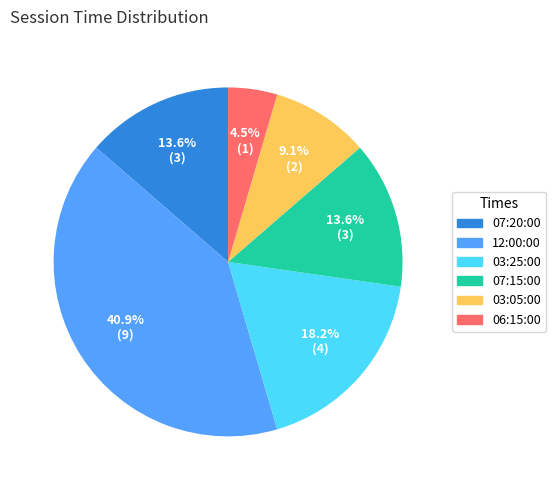

Count the number of slices in the pie.

6